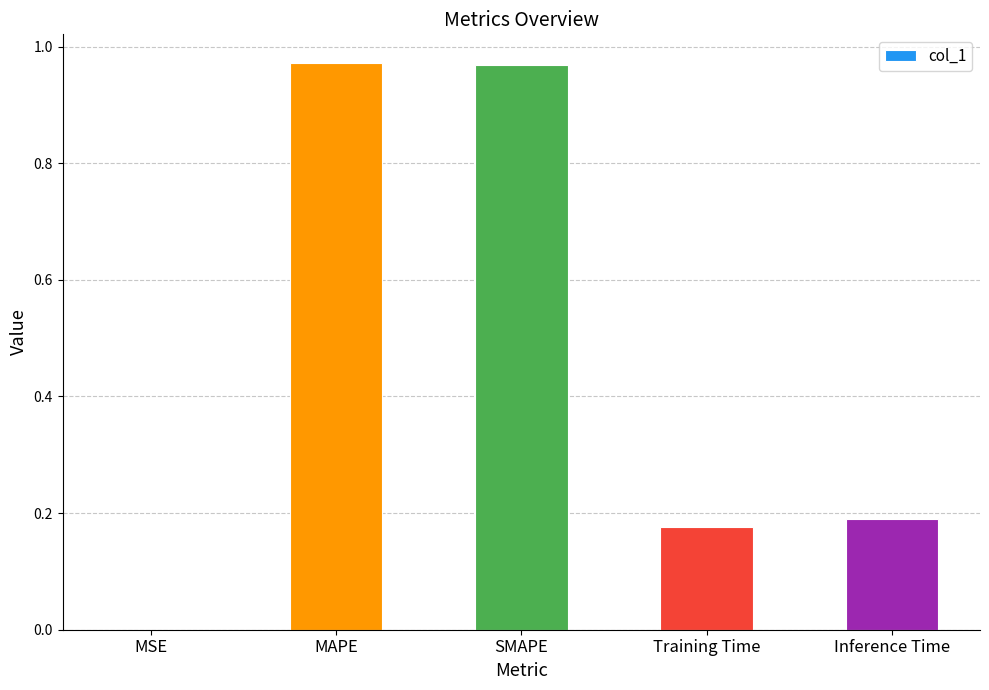

Is it true that the value at SMAPE is 1.3?

False